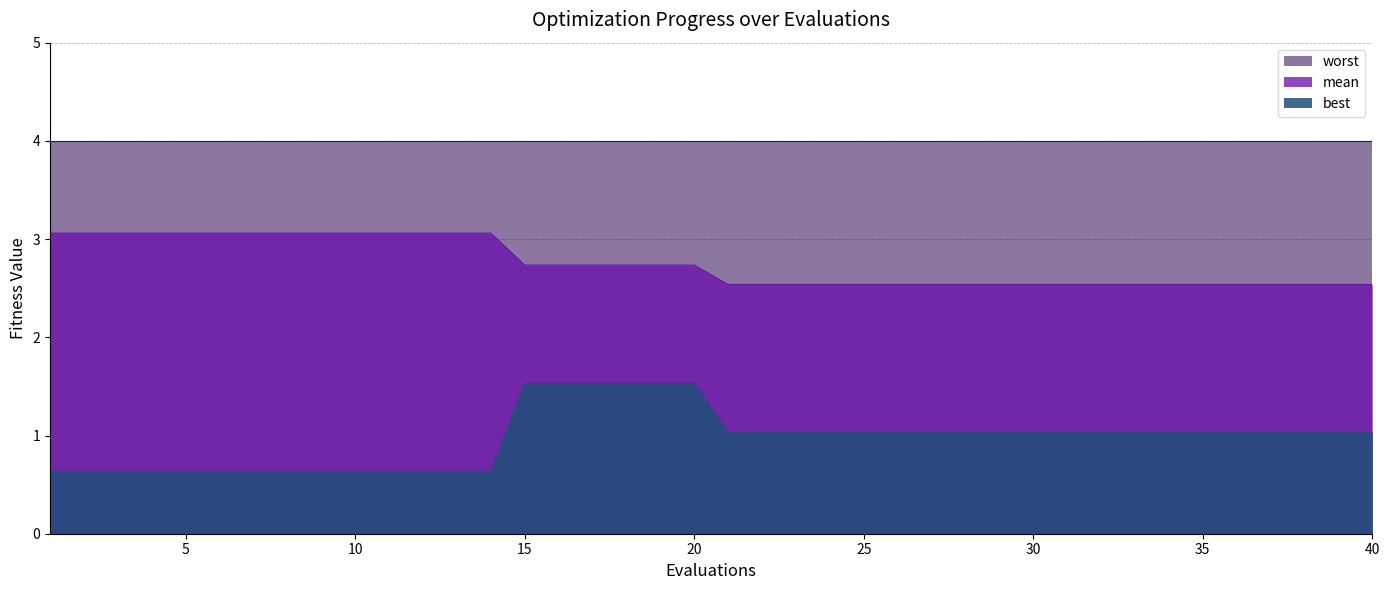

At which category is the sum across all series the highest?

15